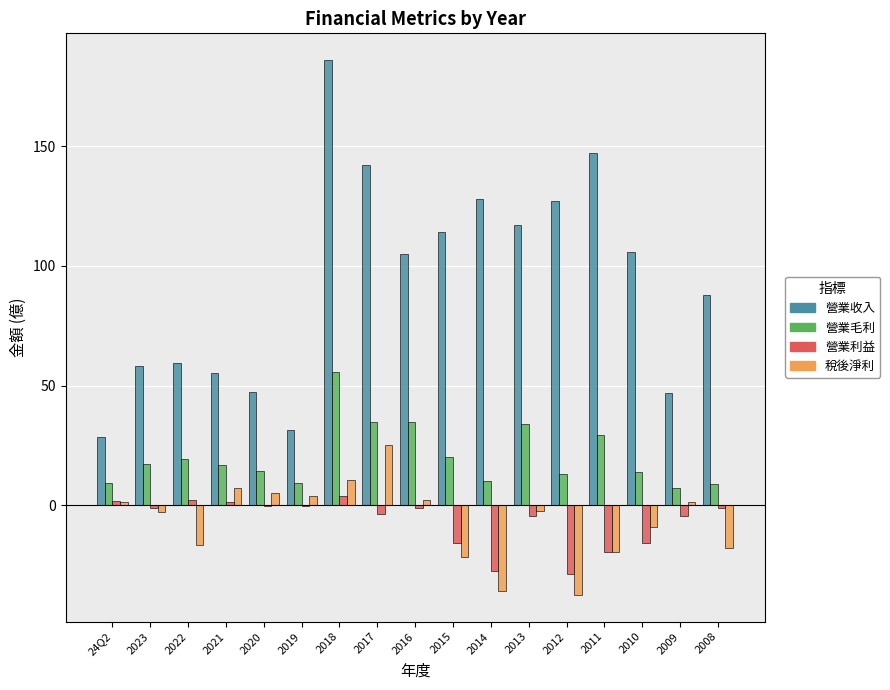

Which series has the largest total across all categories?

營業收入